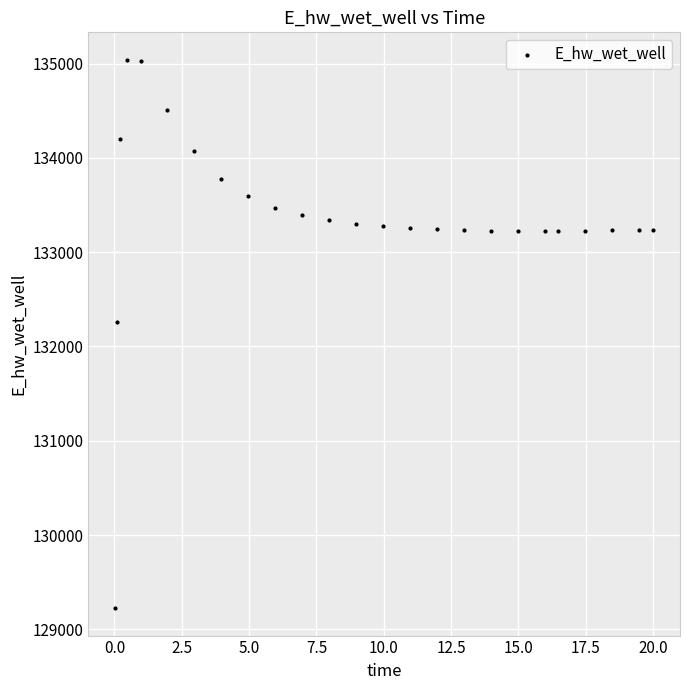

What Y value in the scatter plot is closest to 132132?

132259.8